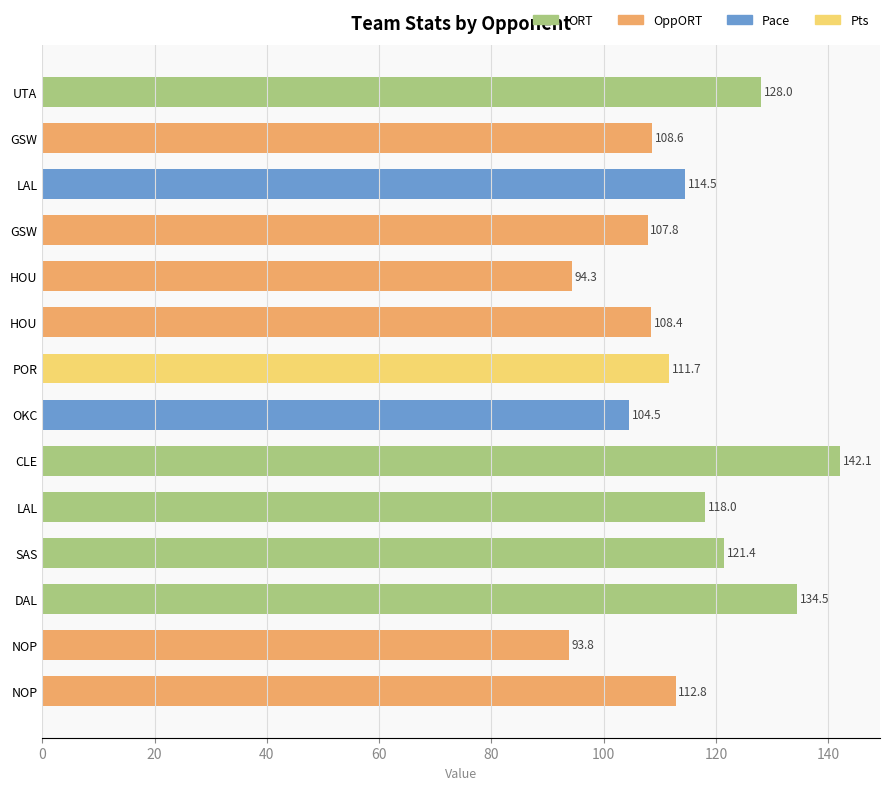

What is the smallest value displayed?

93.8